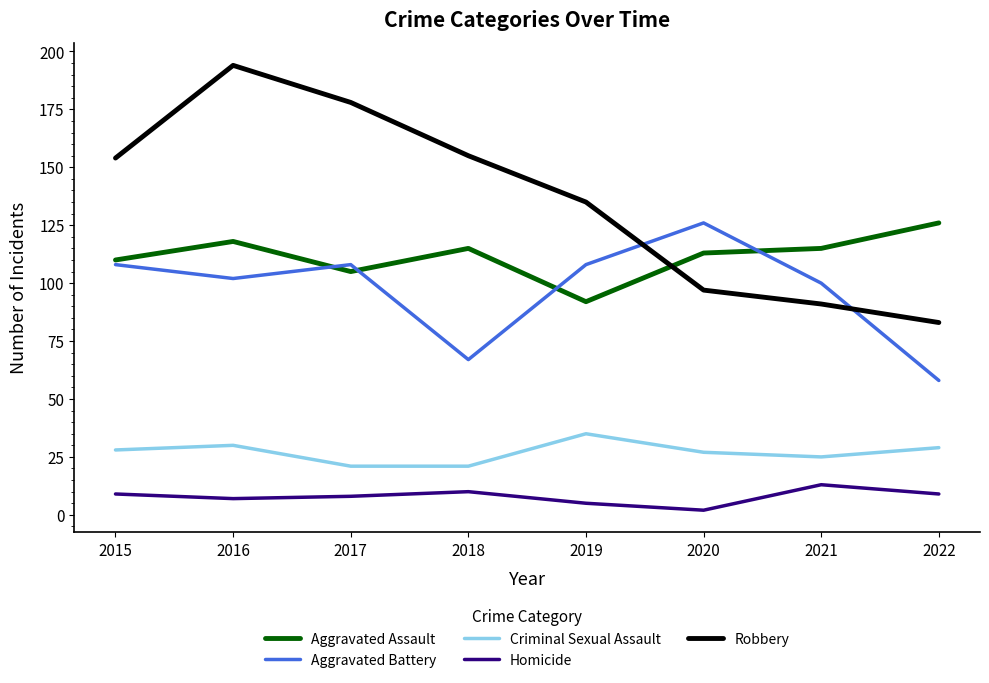

What is the sum of all Robbery values?

1087